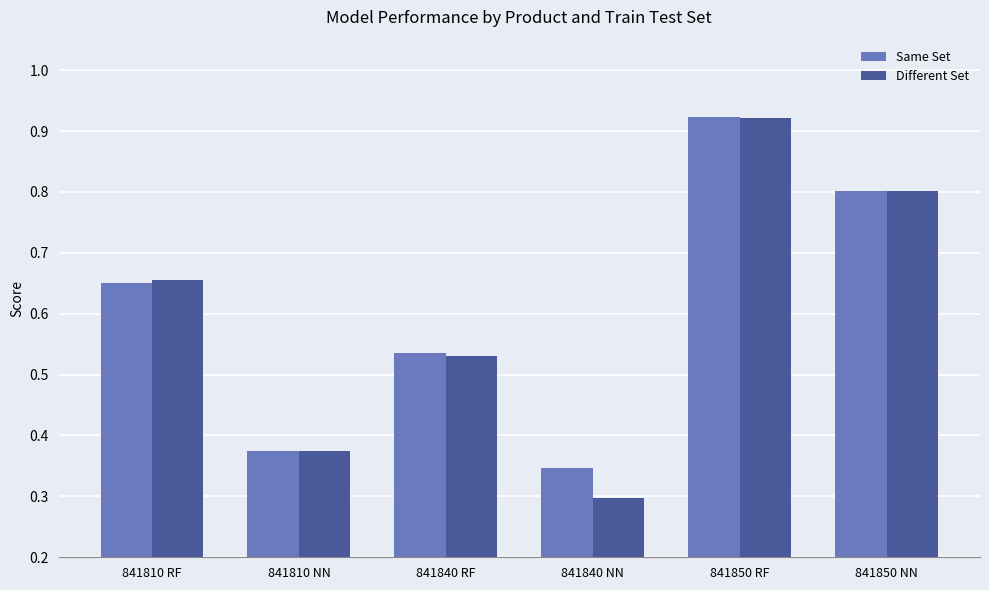

At which category is the sum across all series the highest?

841850 RF